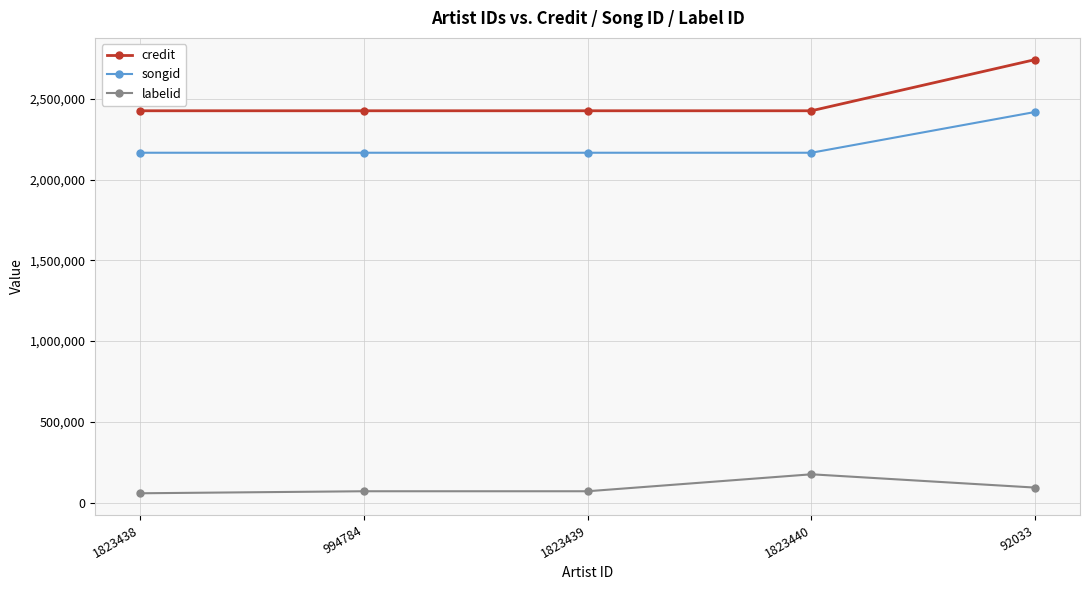

Is it true that credit equals 2426007 at 1823440?

True